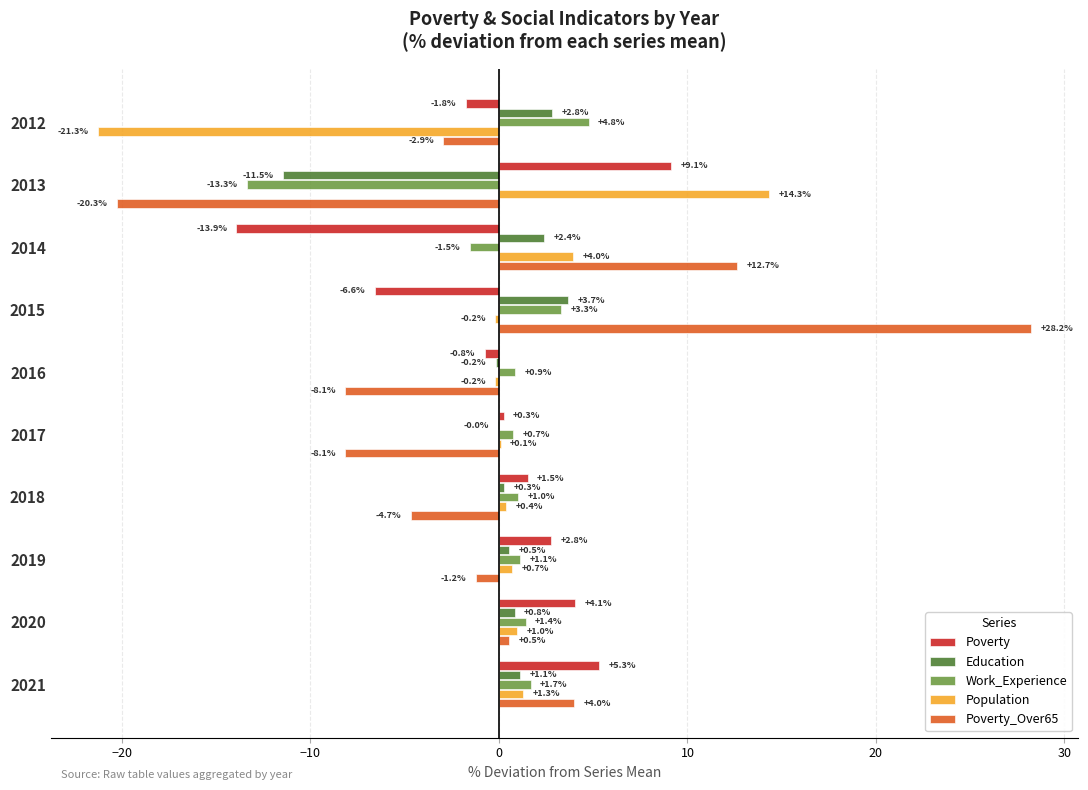

How many distinct data groups are displayed?

5